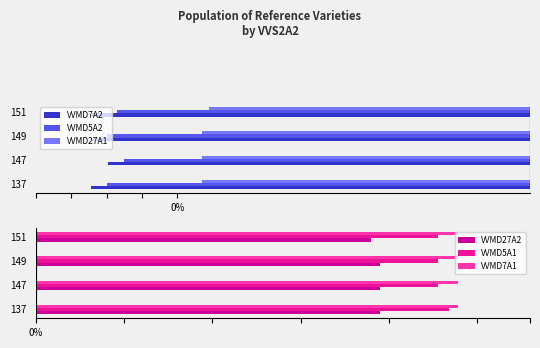

How many values in the VVMD27A1 series exceed -186?

1